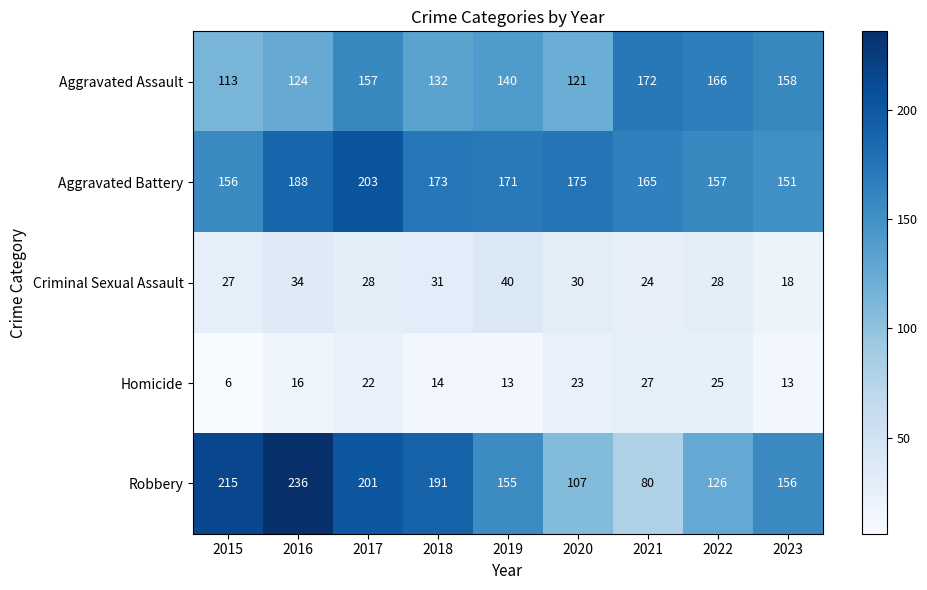

What is the lowest value of the Aggravated Assault series?

113